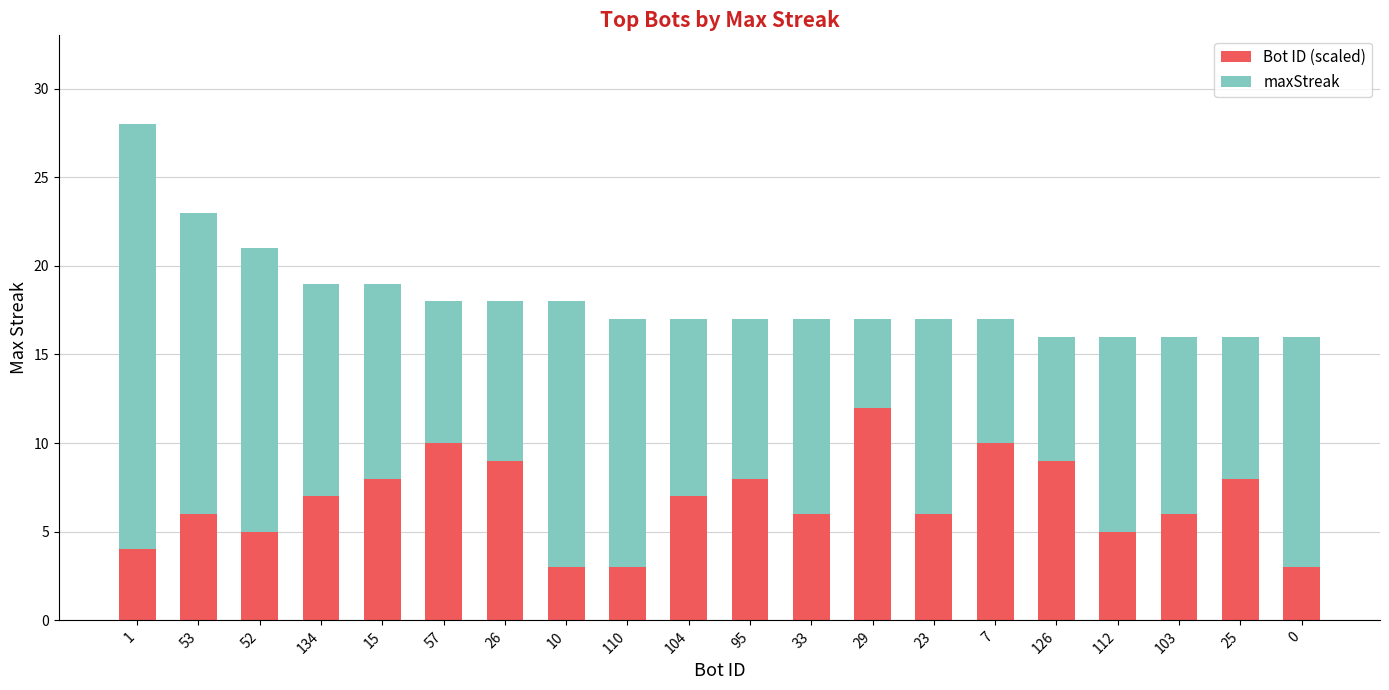

The Bot ID (scaled) series shows 10 at 57. True or false?

True